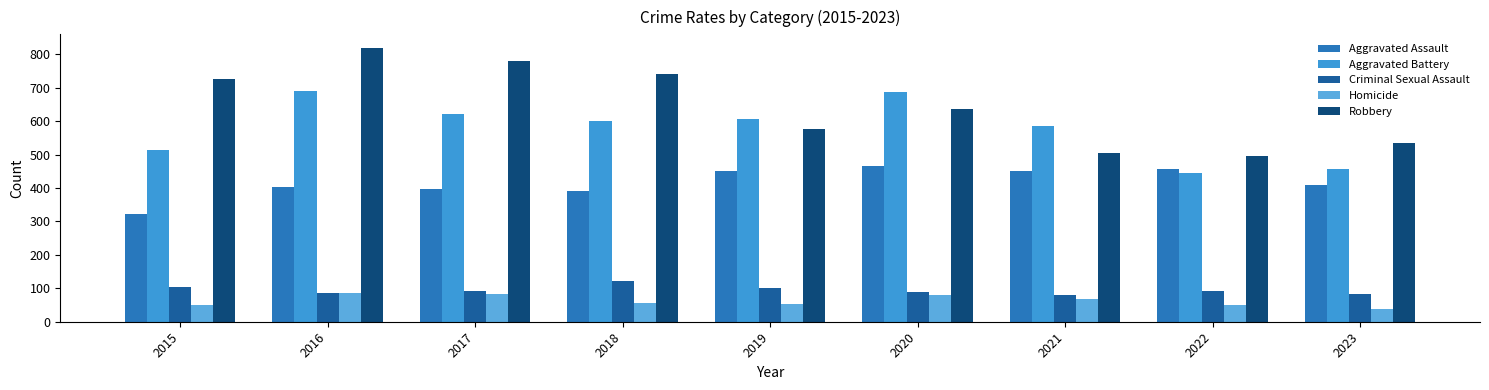

Count the number of data series in this chart.

5